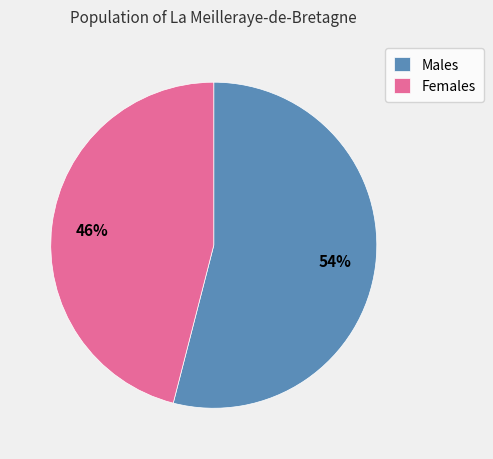

Is the sum of Females and Males greater than half?

Yes